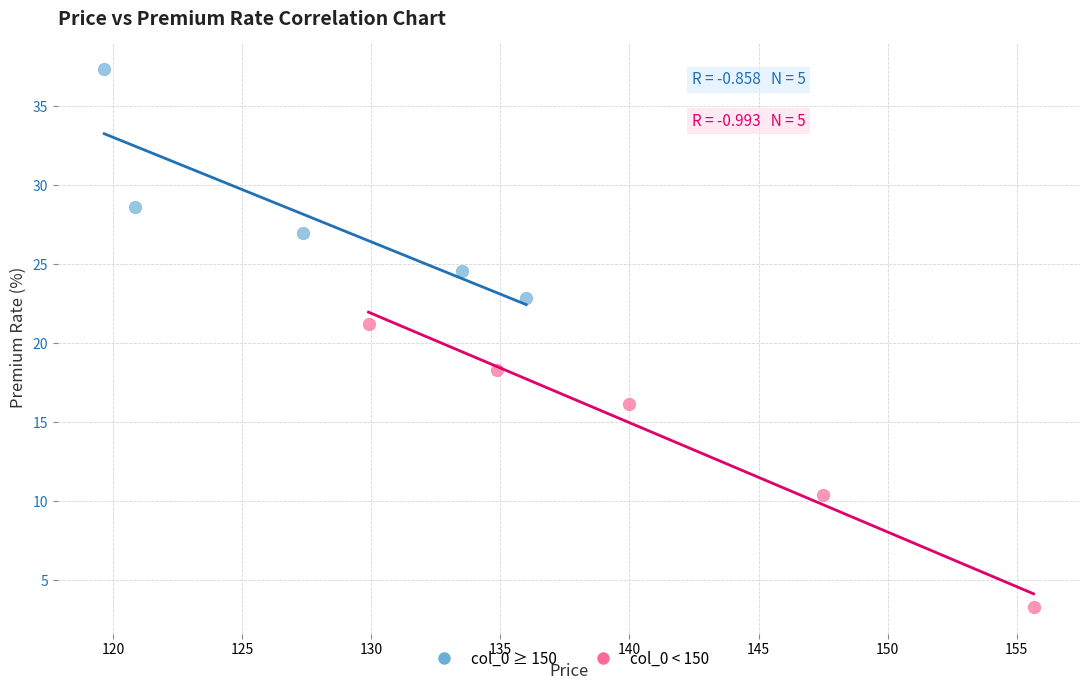

Which series reaches the maximum Y coordinate?

col_0 ≥ 150